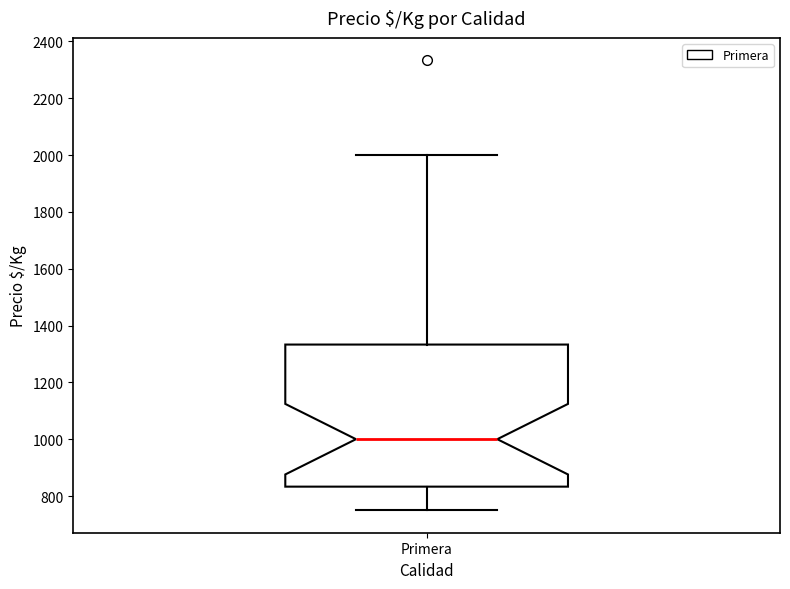

Where is the lower edge of the box for Primera on the y-axis? The values are not printed on the chart, so give them approximately, as read against the axis.

840